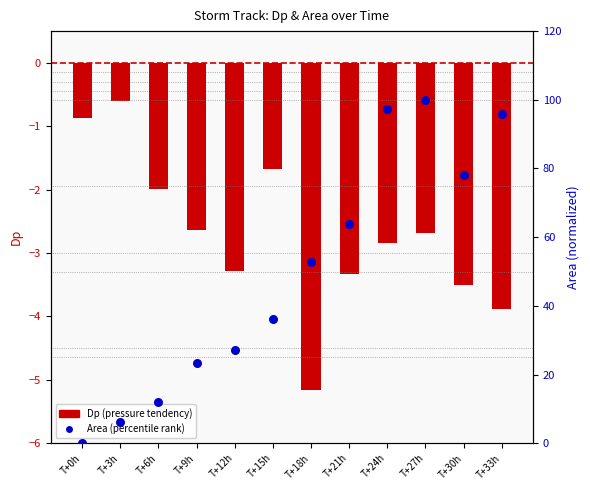

At which category is the sum across all series the highest?

T+27h